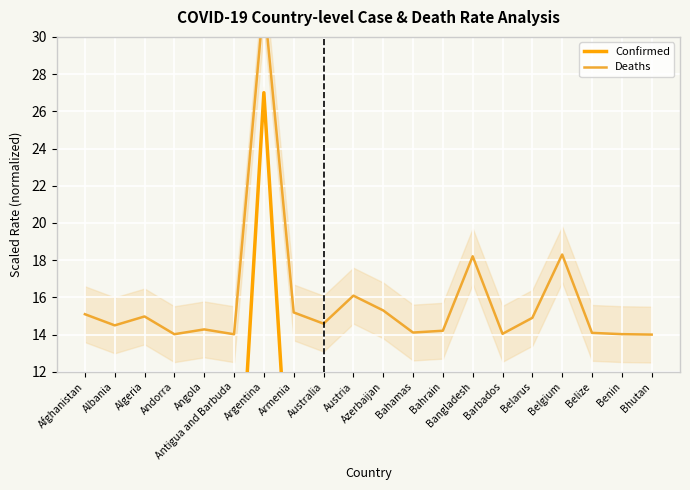

Where is the first local maximum for Deaths?

Algeria